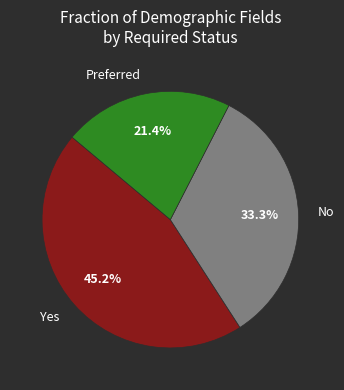

Which slice is the smallest?

Preferred